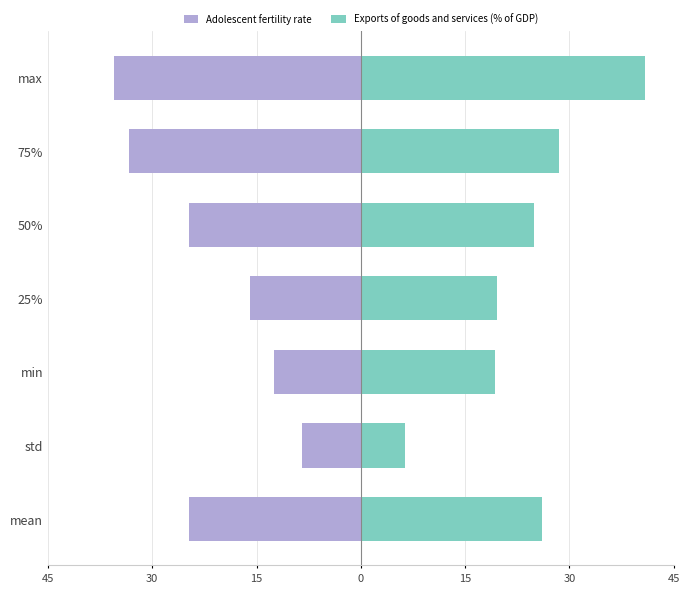

Are the bars grouped side by side (vs. stacked)?

Yes